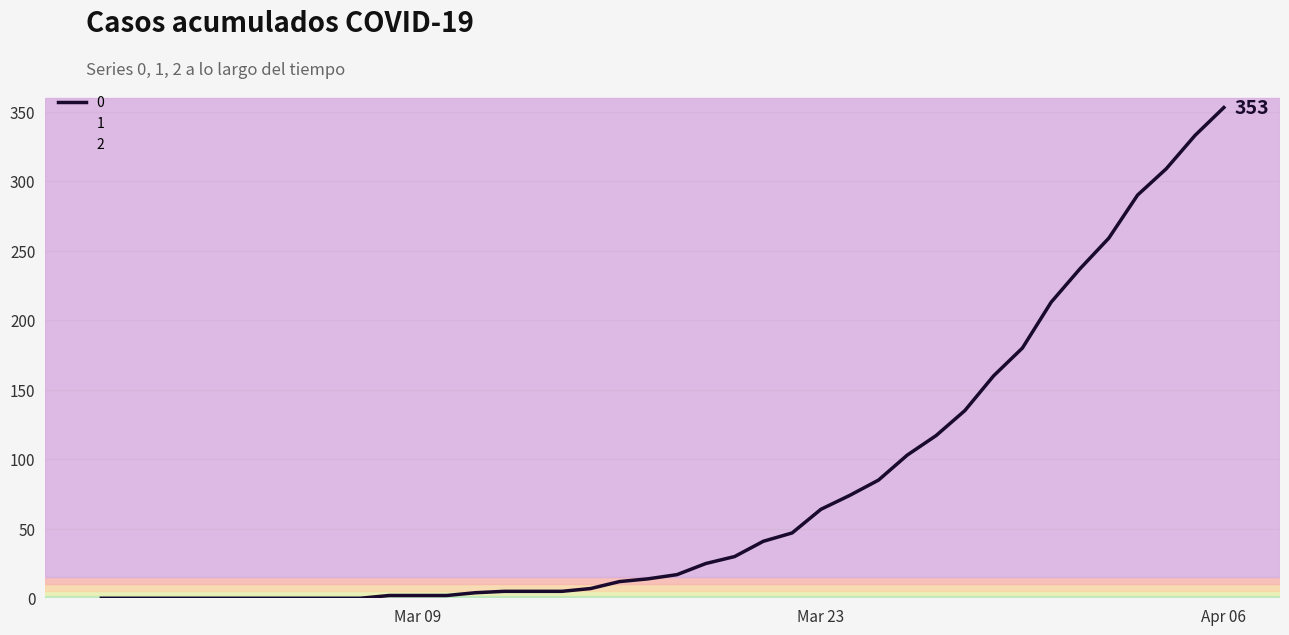

True or false: 2 has a value of 9 at 2020-03-17.

True